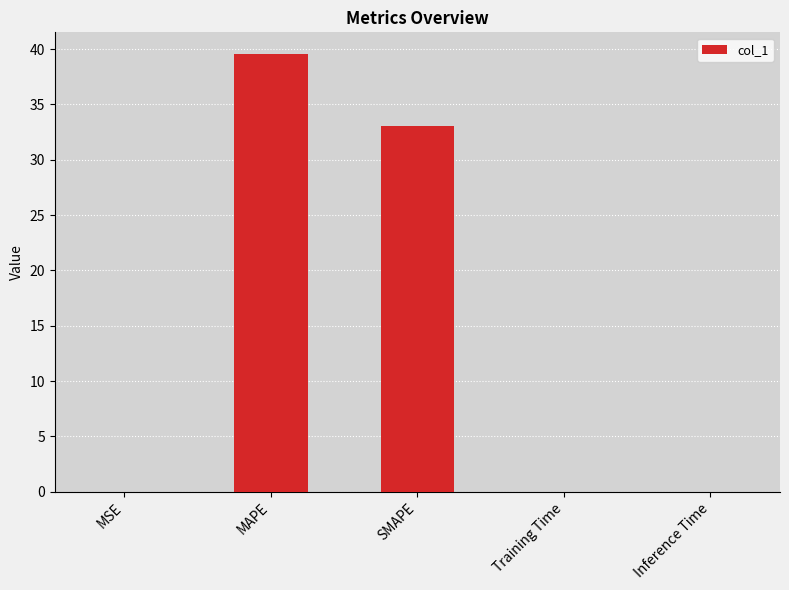

Which has a higher value, Inference Time or SMAPE?

SMAPE